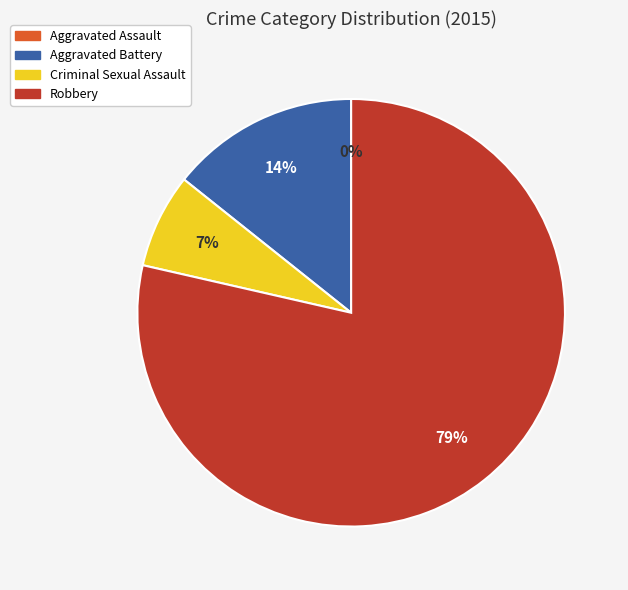

Is the sum of Aggravated Battery and Aggravated Assault greater than half?

No